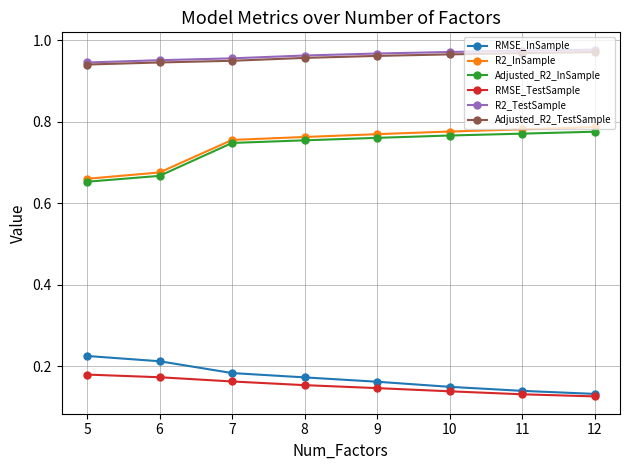

True or false: Adjusted_R2_TestSample and R2_InSample cross at least once.

False